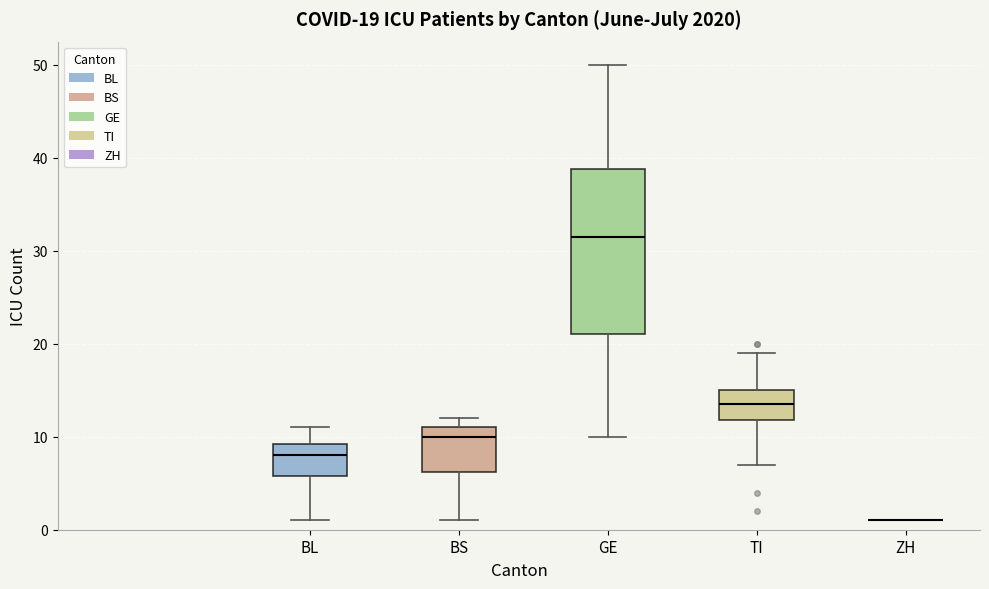

Comparing the boxes themselves (not the whiskers), which one is the tallest?

GE